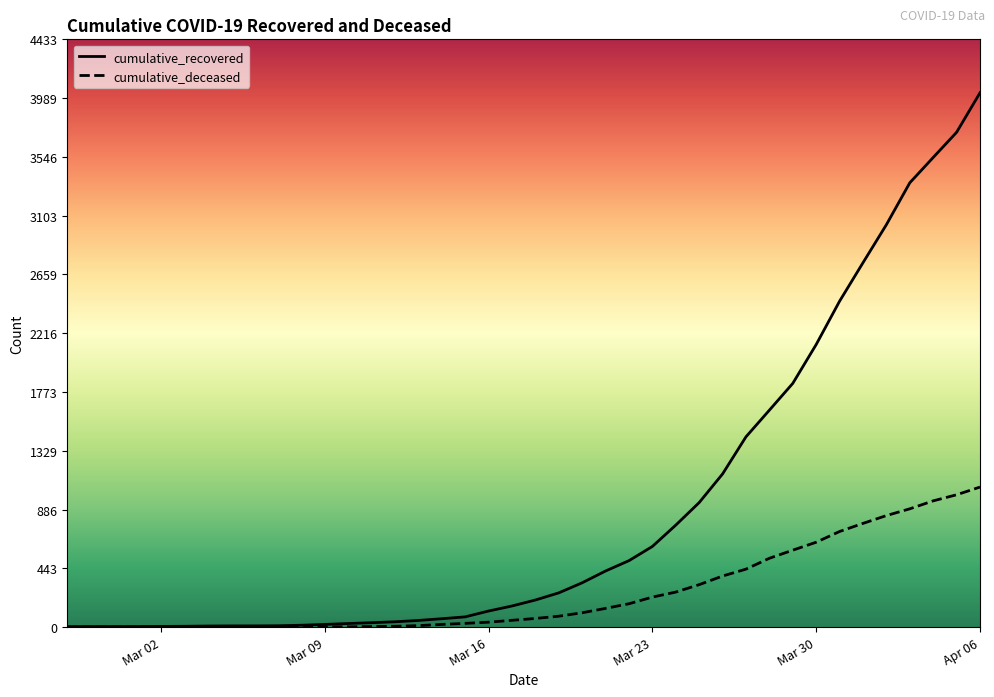

Which series has the largest range (max minus min)?

cumulative_recovered